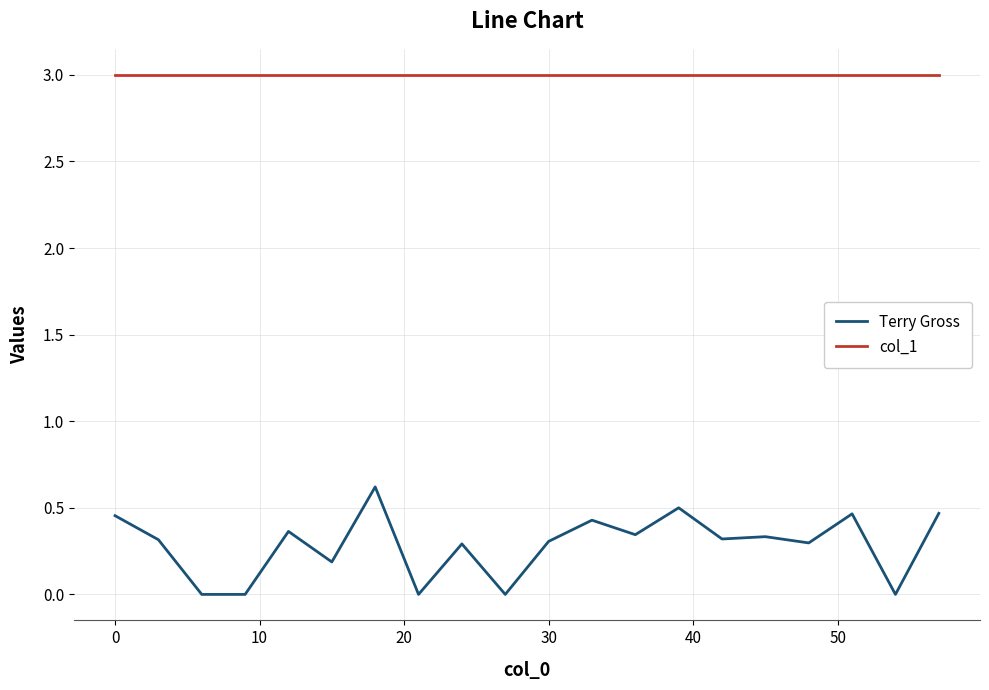

Which series has the largest total across all categories?

col_1